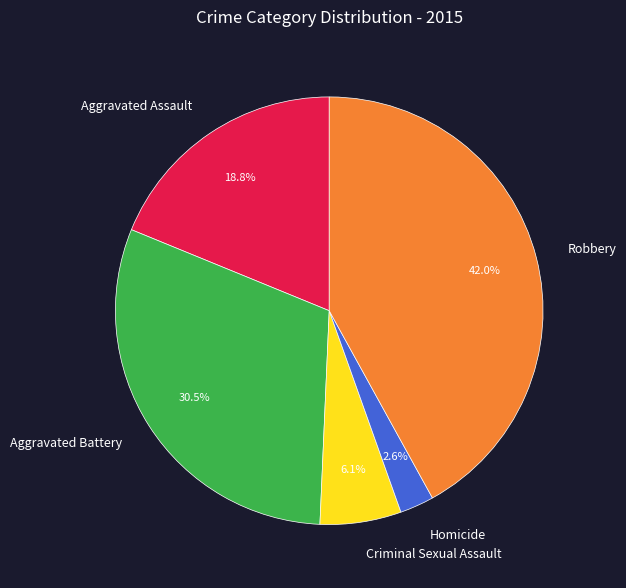

True or false: Aggravated Assault accounts for 29% of the total.

False